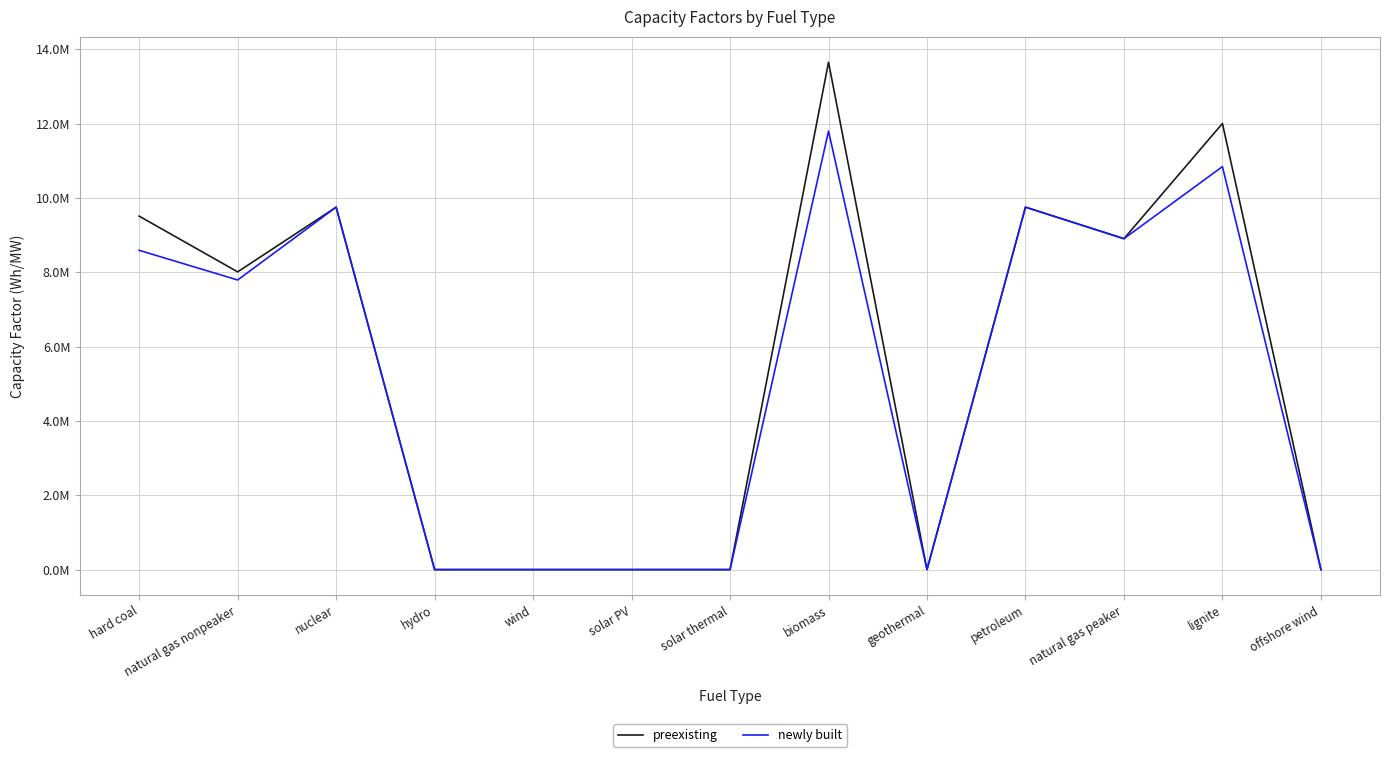

How many intersections are there between newly built and preexisting?

1